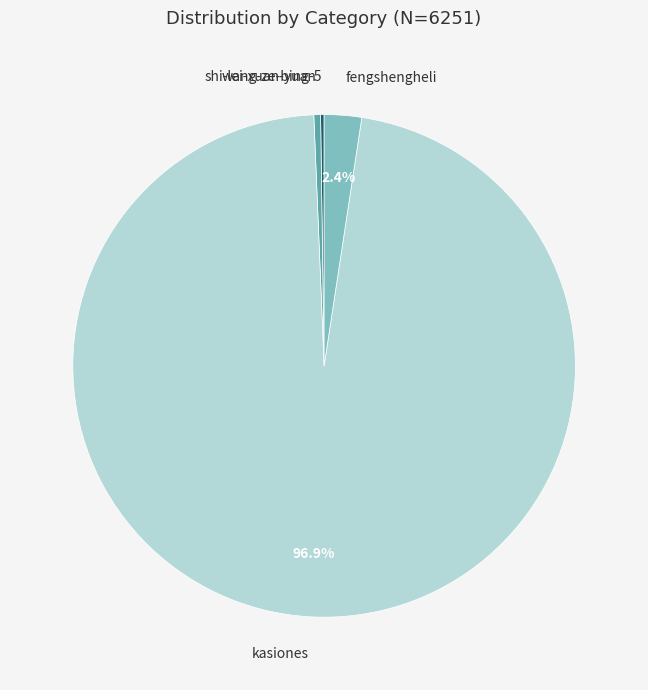

Is there any slice that represents more than half of the pie?

Yes